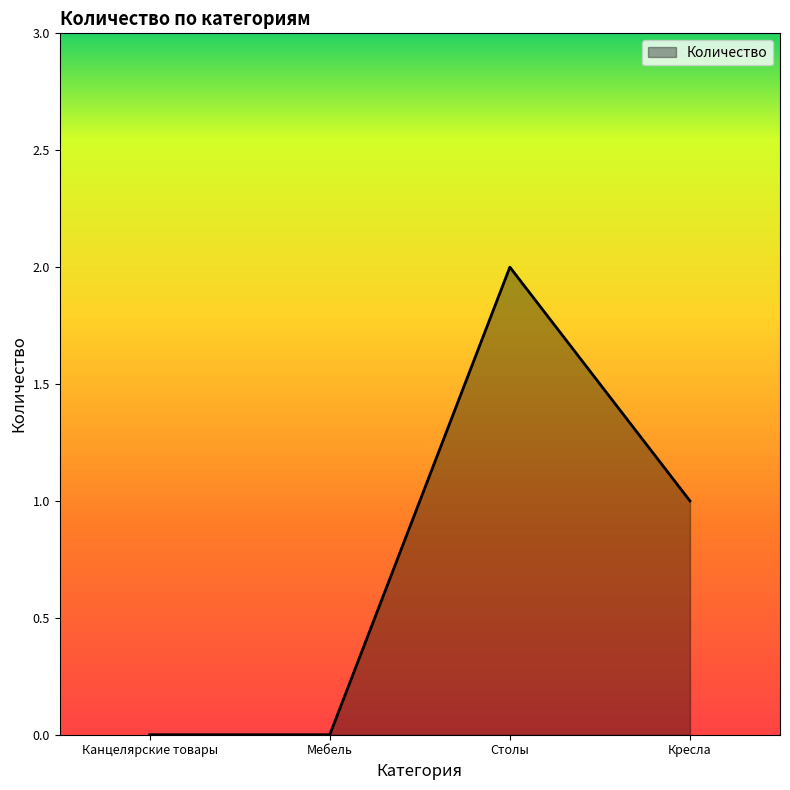

Where does the data first go above 1?

Столы